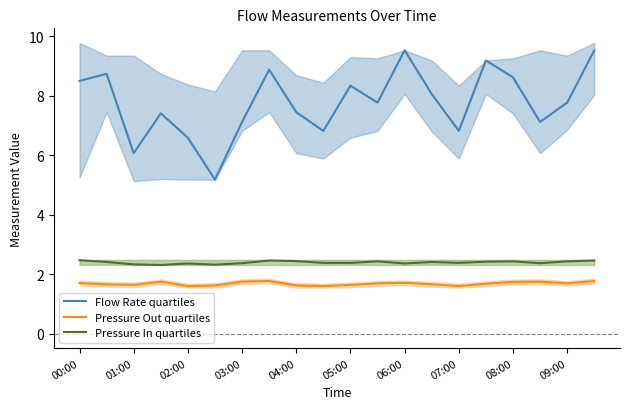

How many distinct data groups are displayed?

3